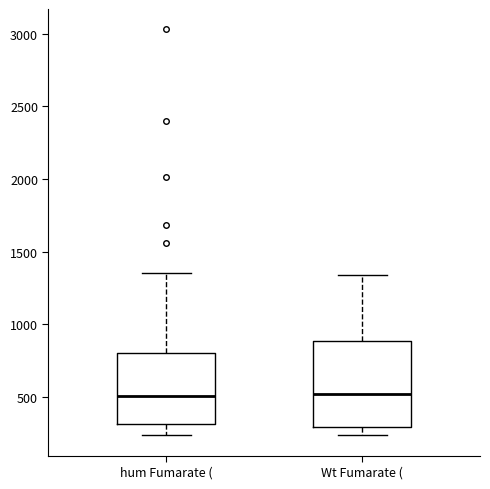

Reading left to right, transcribe this box plot: for each box, give where its median line is, the range the box spans, and where its two whiskers end, as read against the y-axis. The values are not printed on the chart, so give them approximately, as read against the axis.

hum Fumarate (: median 500, box 300 to 800, whiskers 250 to 1350
Wt Fumarate (: median 500, box 300 to 900, whiskers 250 to 1350